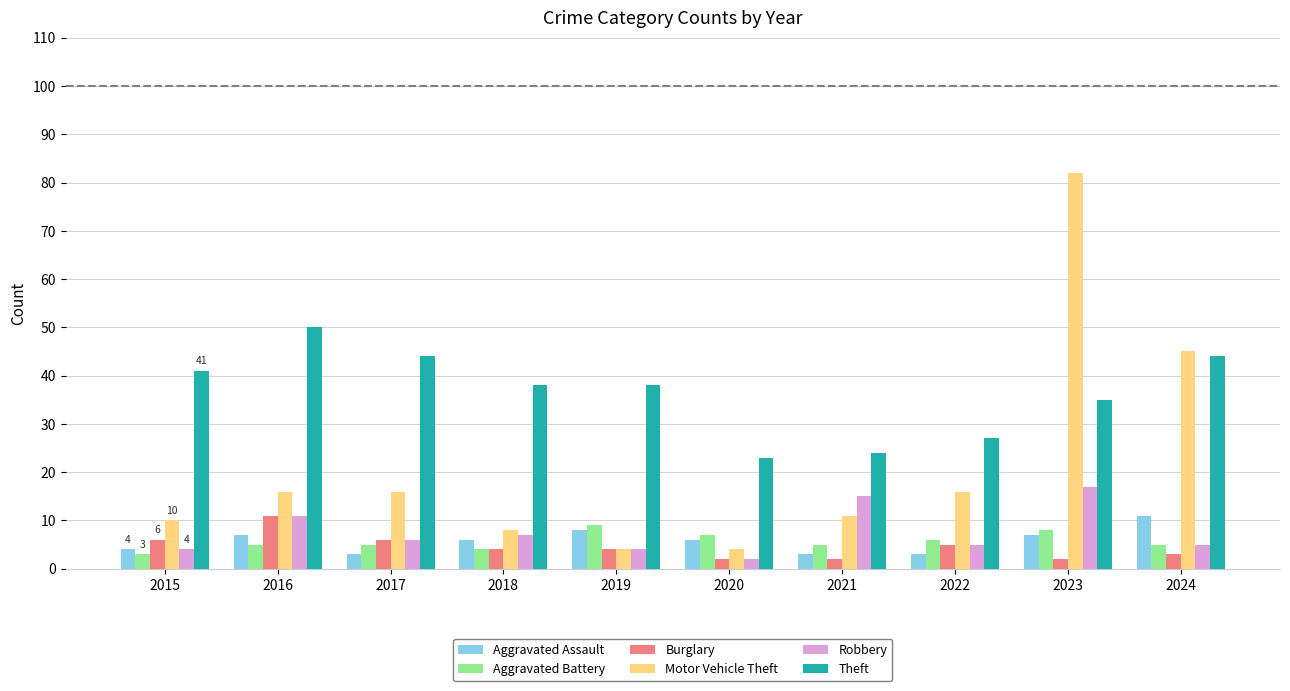

The Motor Vehicle Theft series shows 16 at 2016. True or false?

True